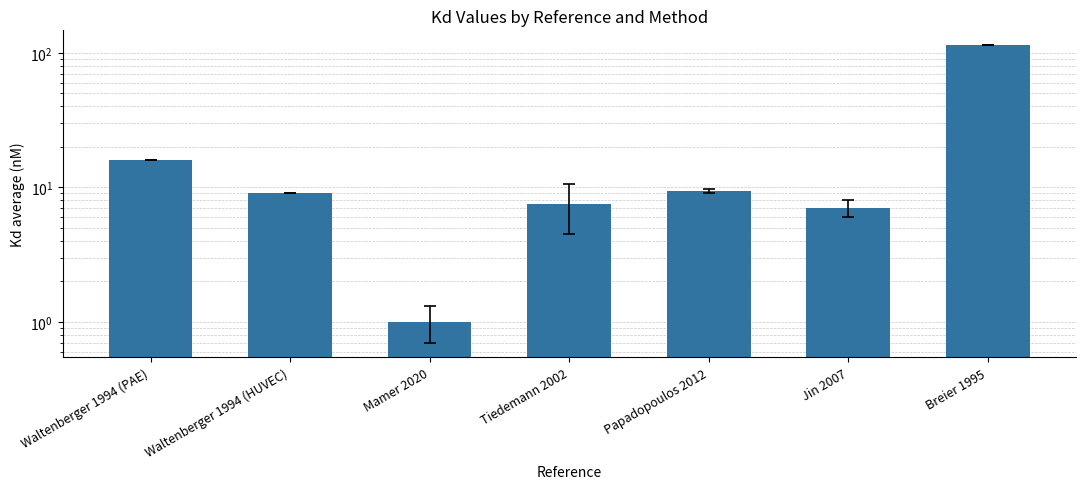

What is the difference between the second highest and second lowest values?

9.0